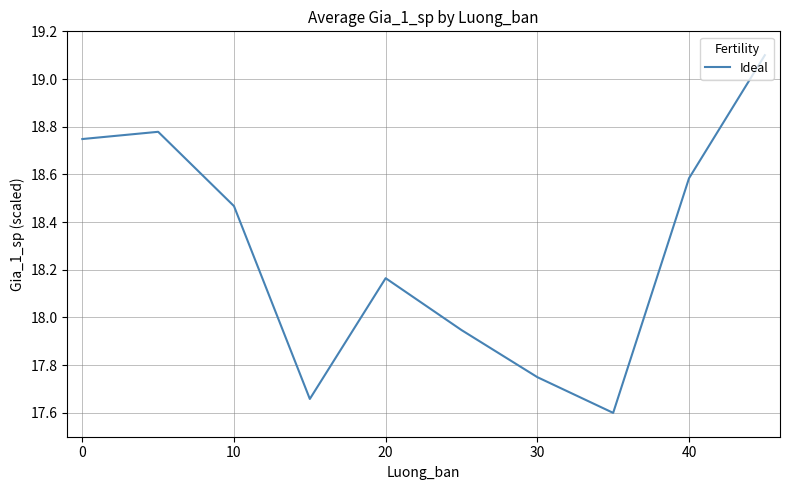

What is the maximum value shown in the chart?

19.1